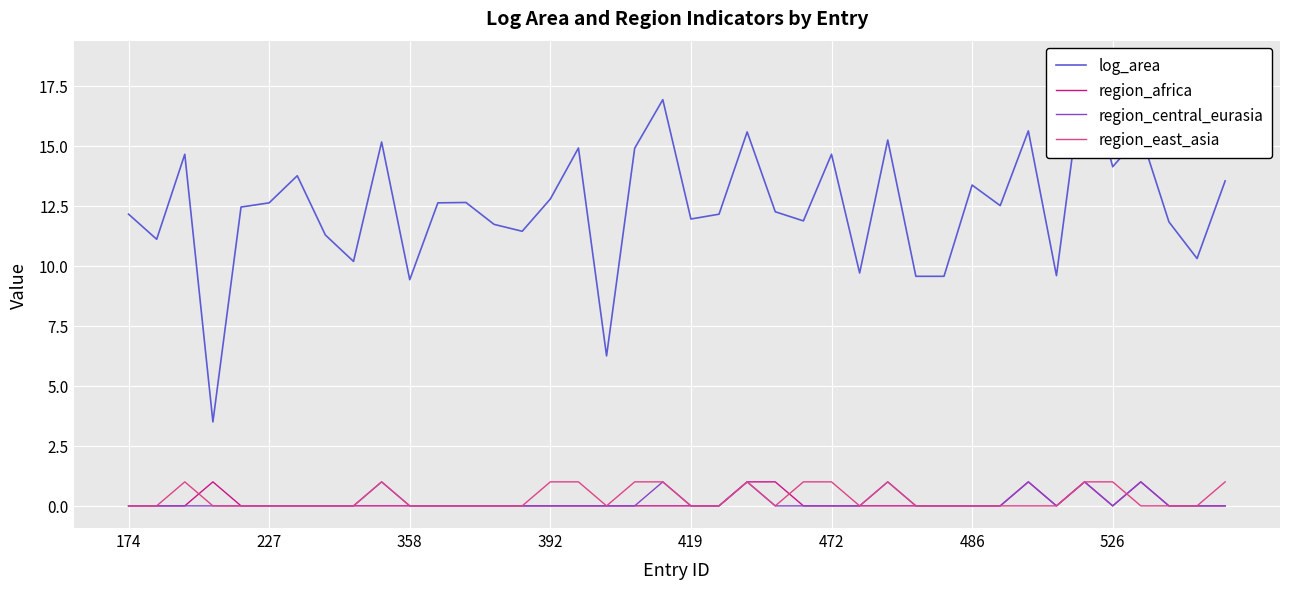

The value of region_africa at 28 is 0.4. True or false?

False